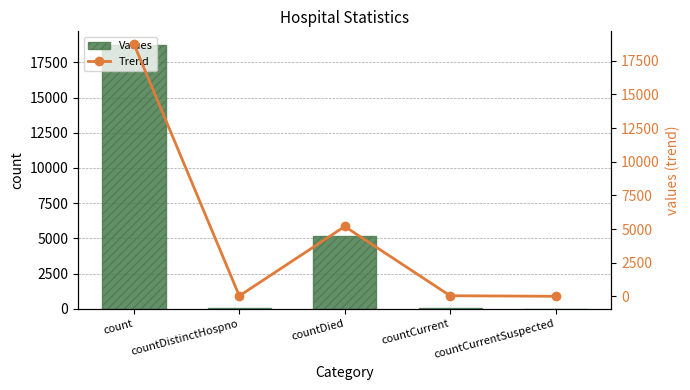

What position from the left is countDied?

3